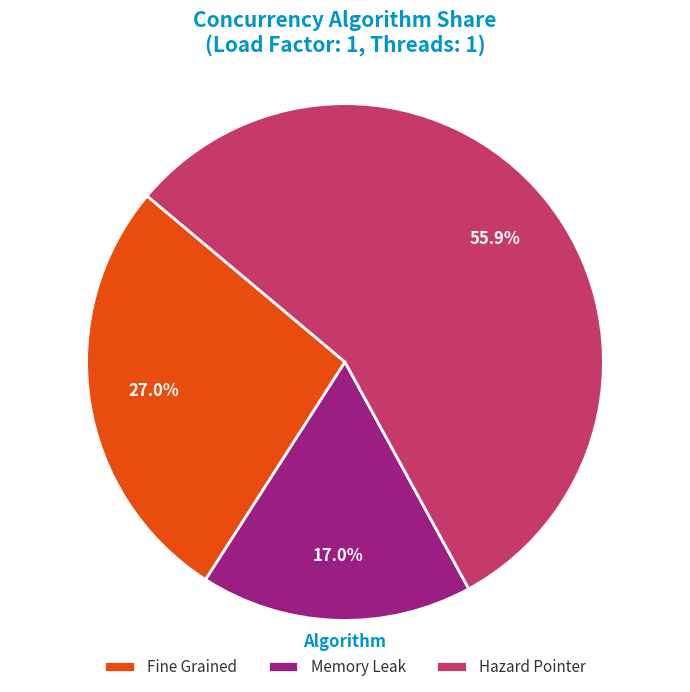

Is there a majority slice in this chart?

Yes